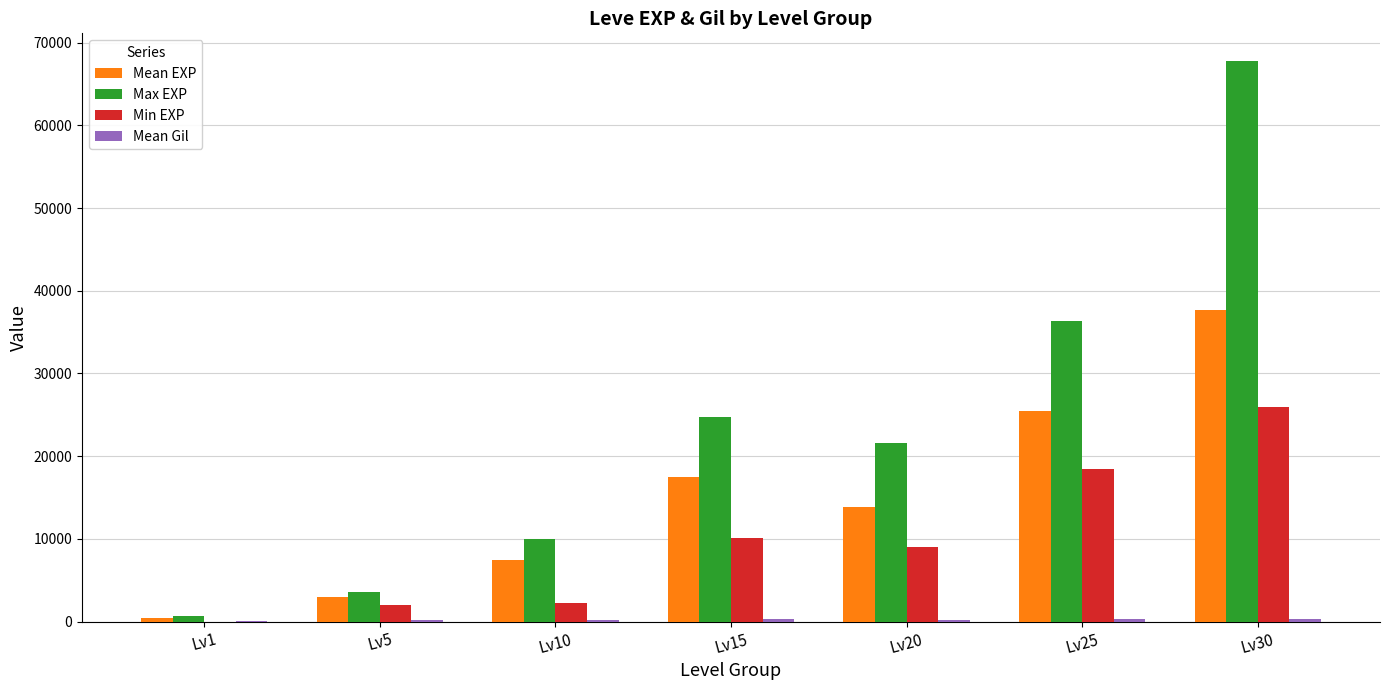

At which category is the sum across all series the highest?

Lv30